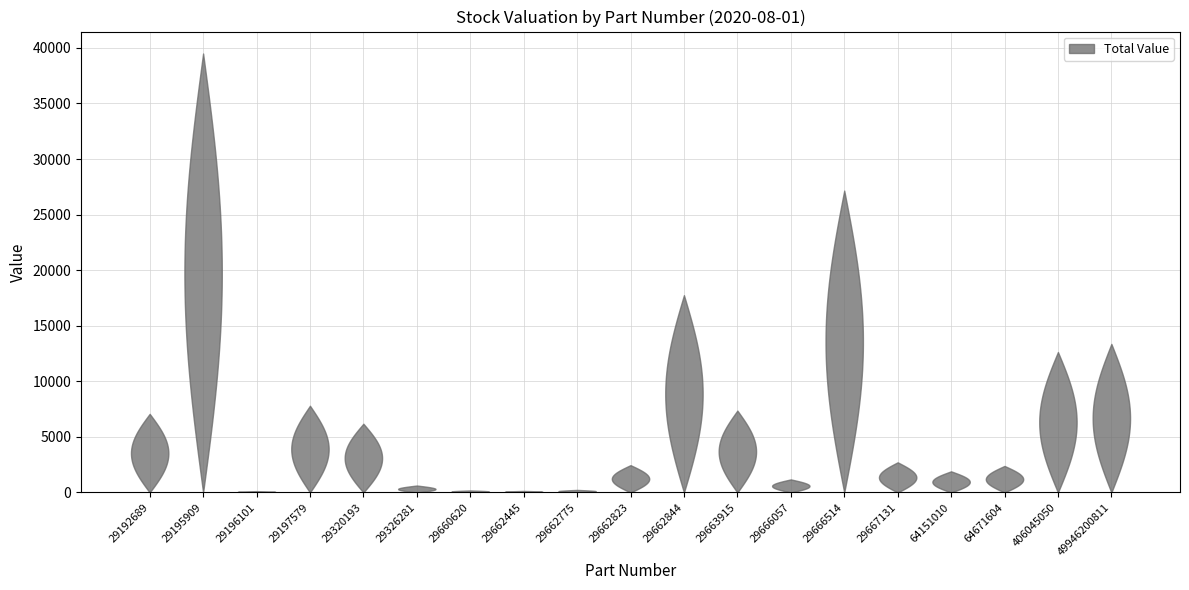

Reading left to right, extract all data points from this chart.

7073.6	39490.9	120.2	7804.6	6186.4	625.9	183.5	139.1	231.0	2459.1	17750.0	7367.4	1176.8	27158.7	2714.7	1903.5	2388.1	12636.4	13366.1